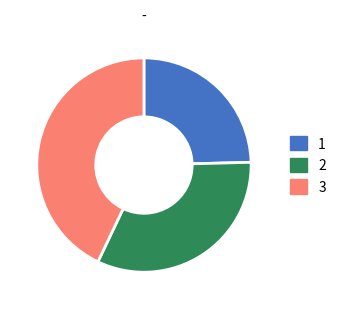

Is there any slice that represents more than half of the pie?

No